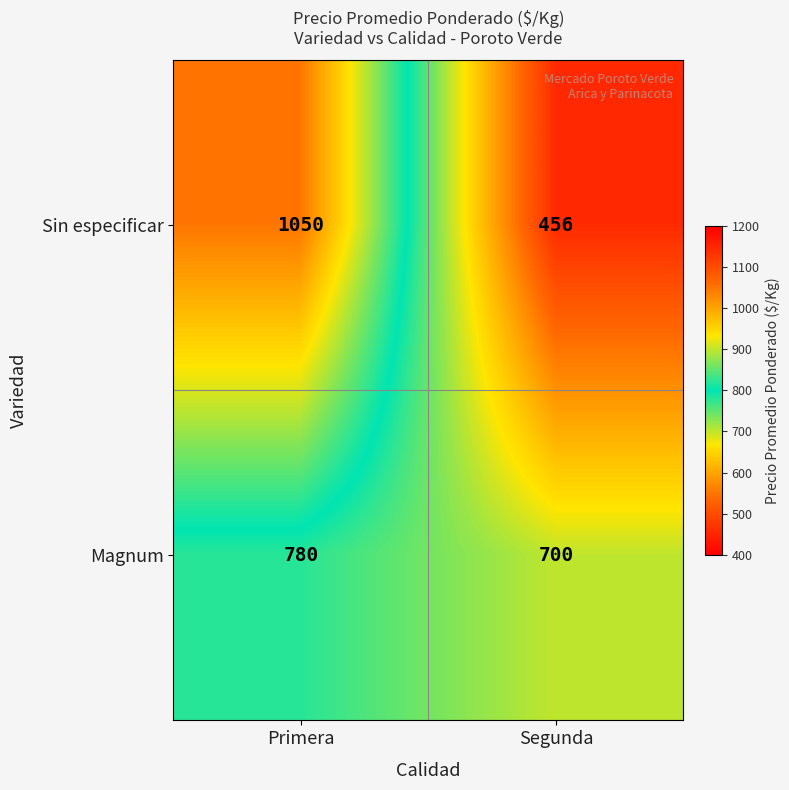

Which category has the highest value across all series?

Primera